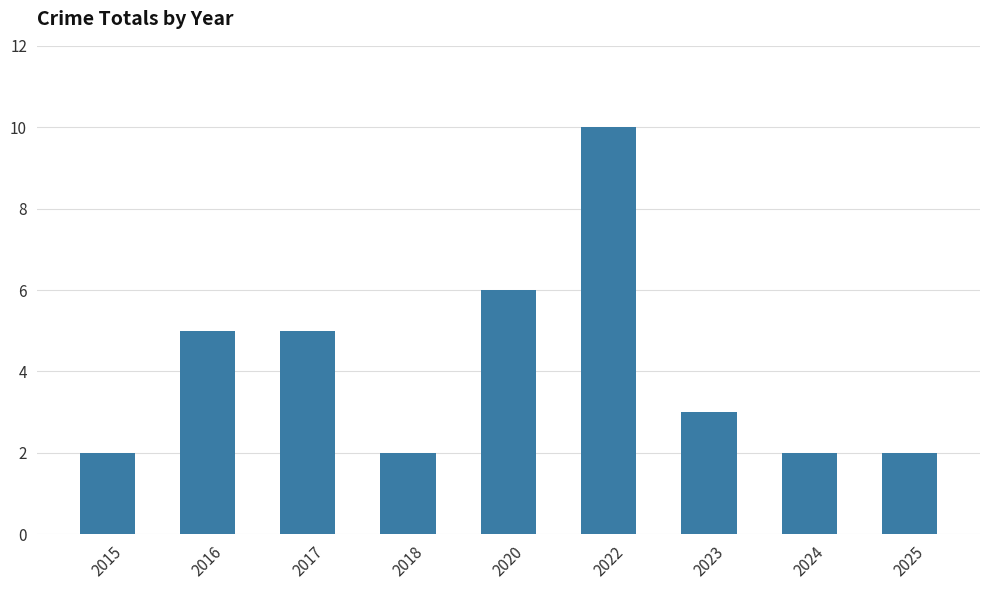

Are the bars horizontal?

No